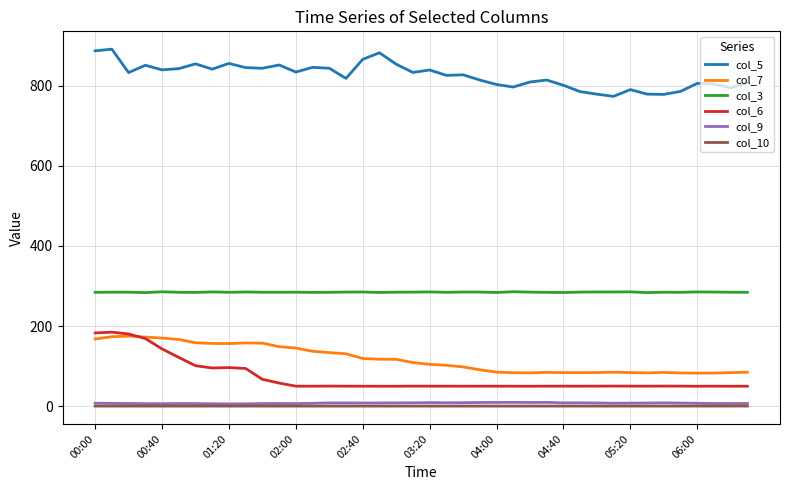

What is the greatest value displayed?

891.6